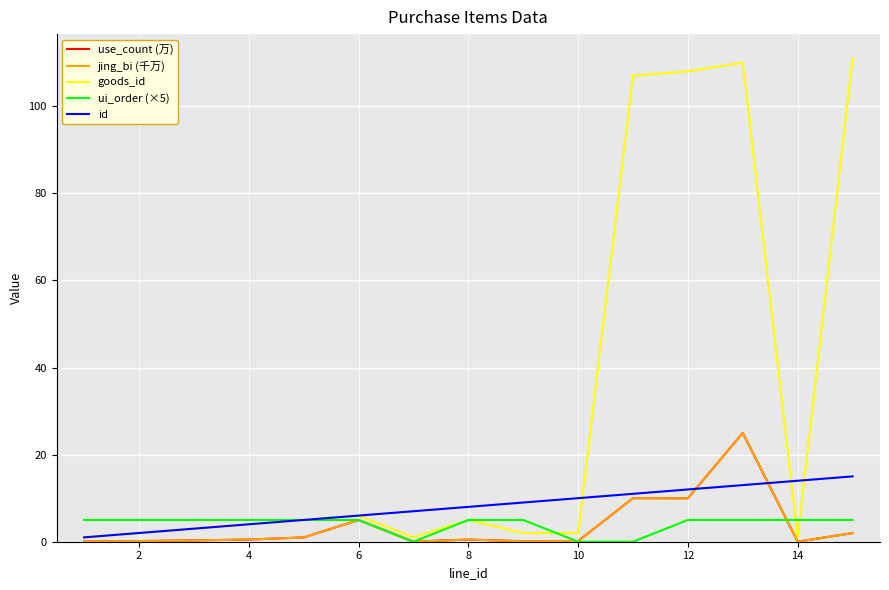

In use_count (万), how many points are lower than both neighbors (excluding endpoints)?

4